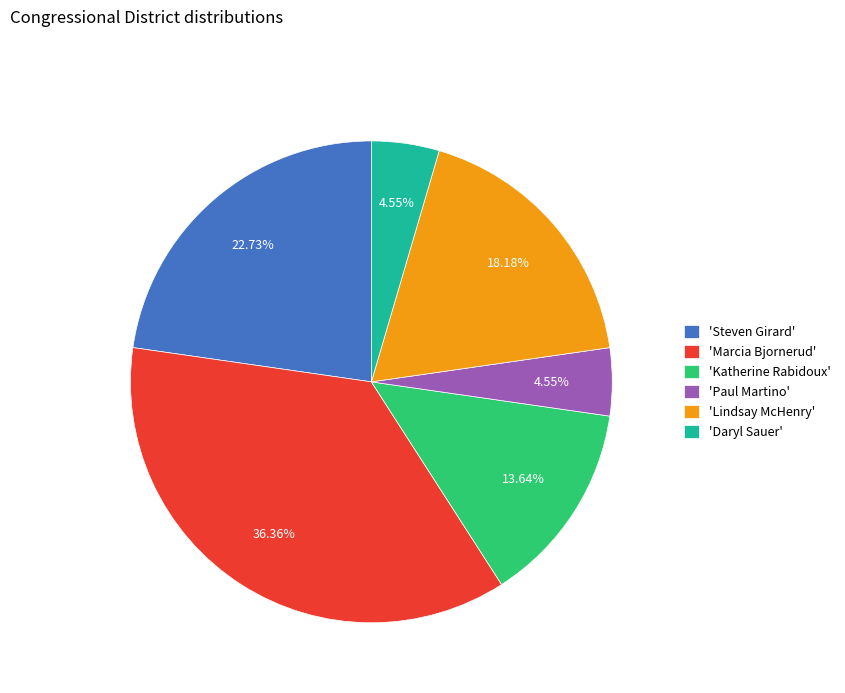

Approximately how many times larger is the value at 'Steven Girard' compared to 'Paul Martino'?

5.0